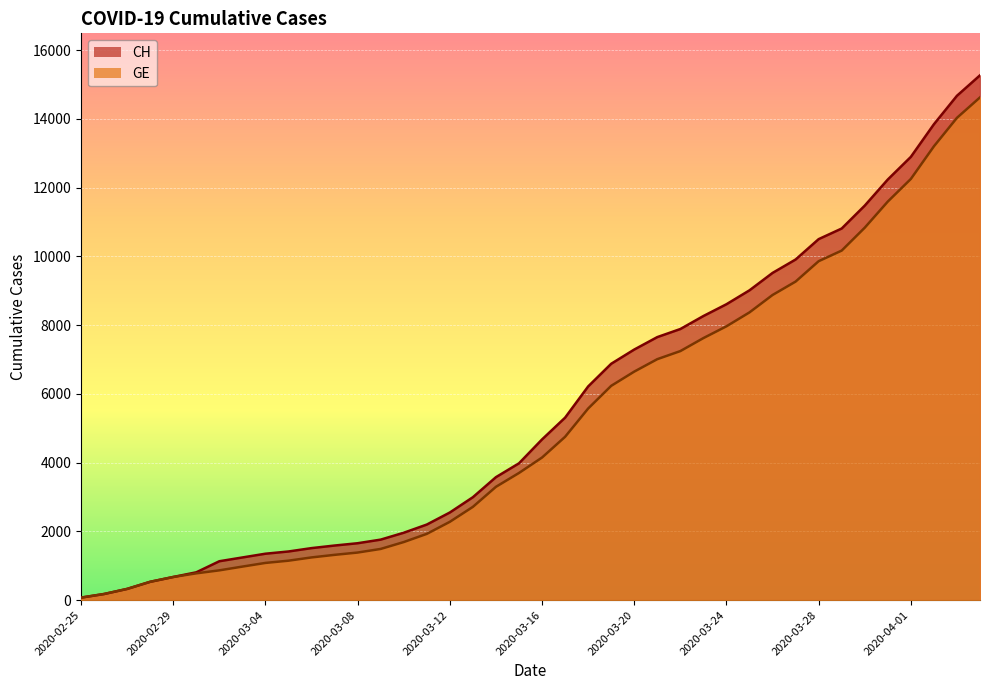

How many data points does each series have?

40